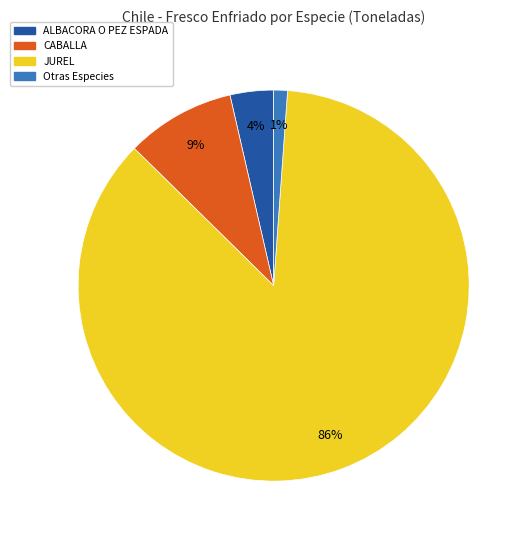

To the nearest percent, what is the difference between the largest and smallest slice percentages?

85%